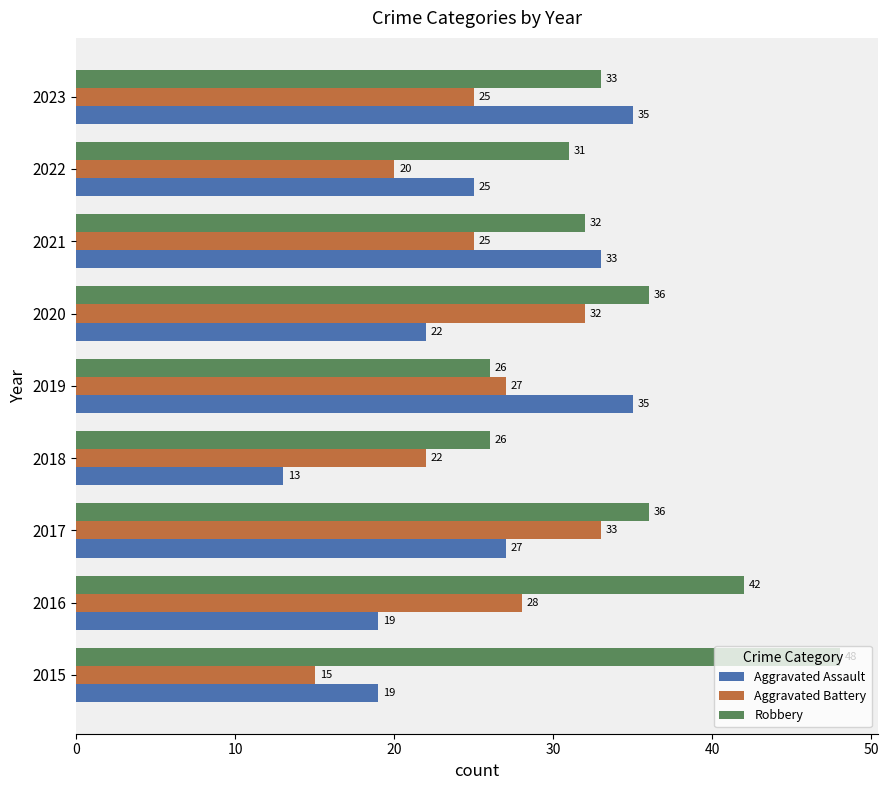

Rank the series by their maximum value, from lowest to highest.

Aggravated Battery, Aggravated Assault, Robbery